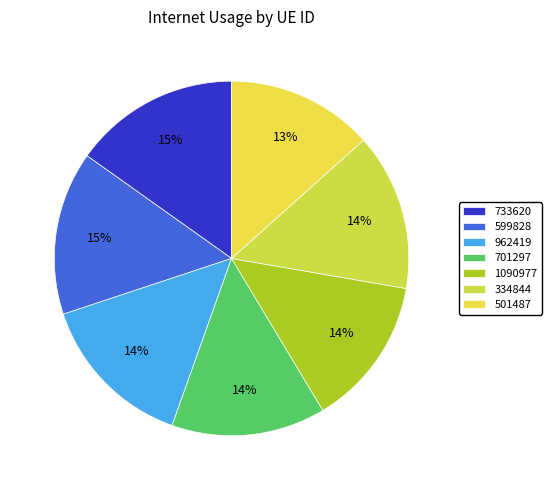

How many segments does this pie chart have?

7